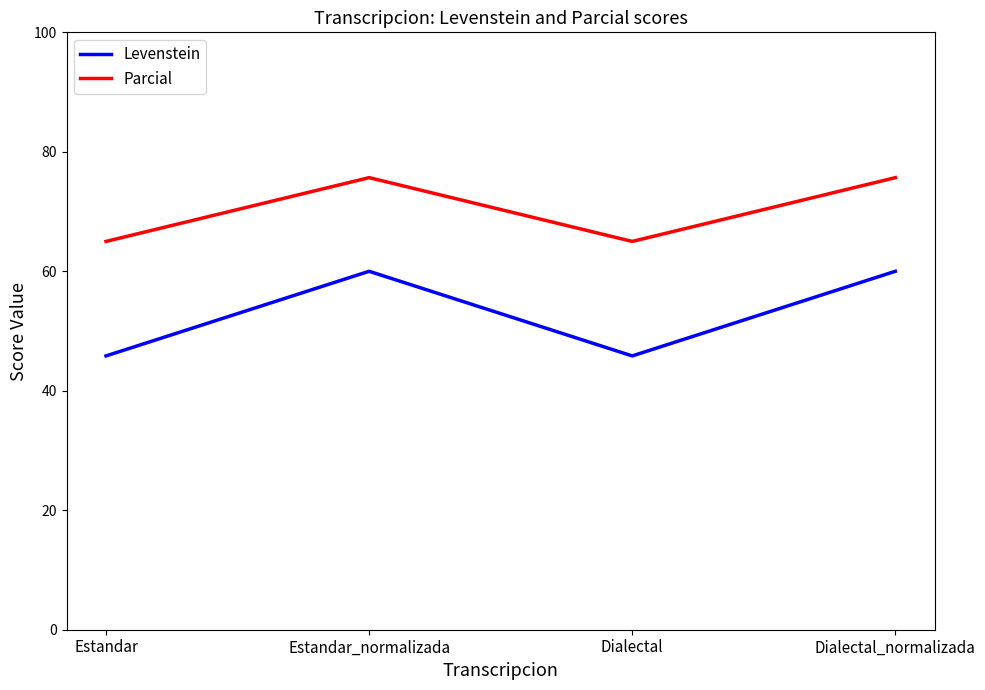

What is the smallest value displayed?

45.8